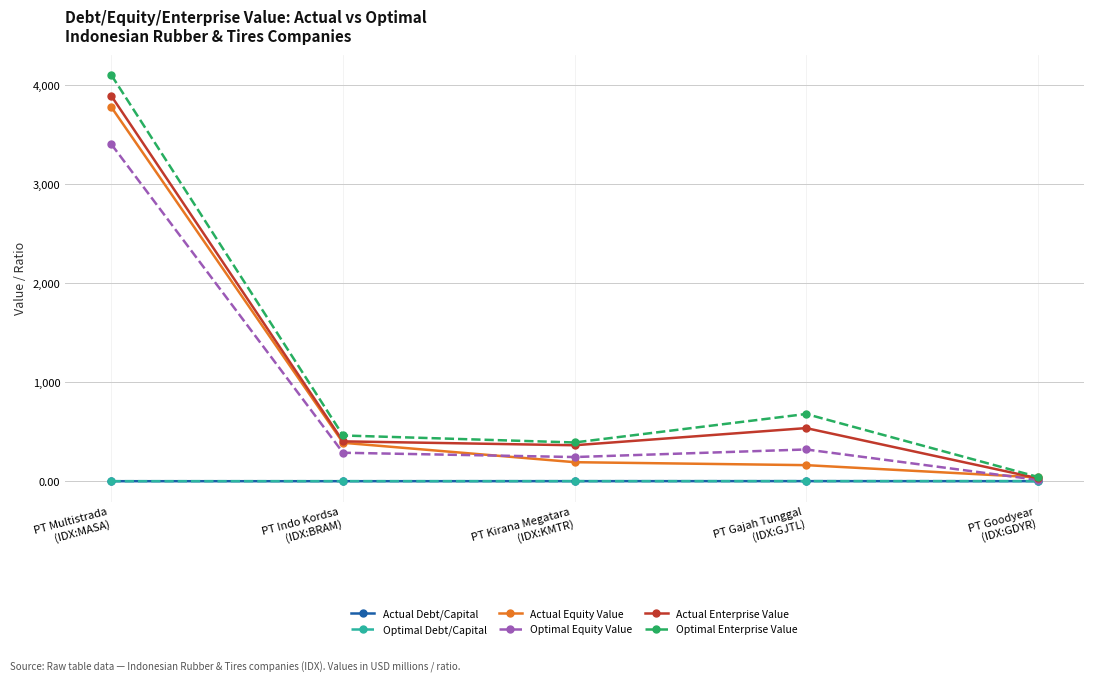

Which series has the largest total across all categories?

Optimal Enterprise Value